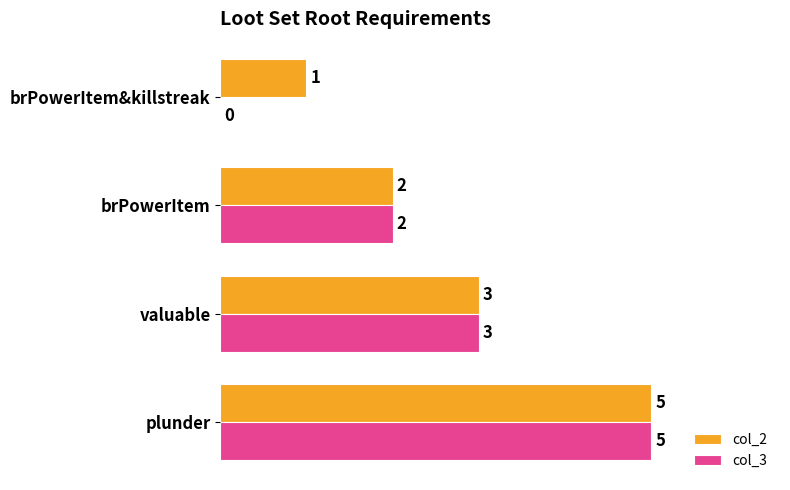

Which series has the largest total across all categories?

col_2